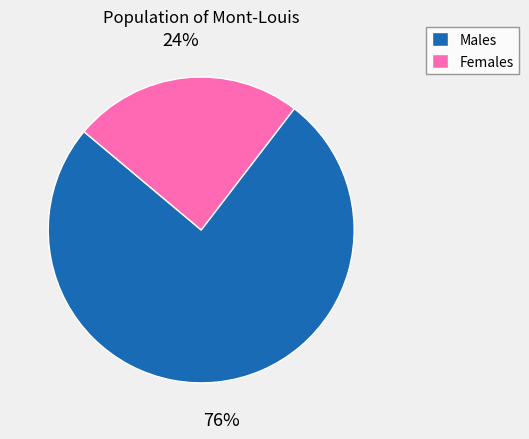

Is it true that Males is 76% of the pie?

True